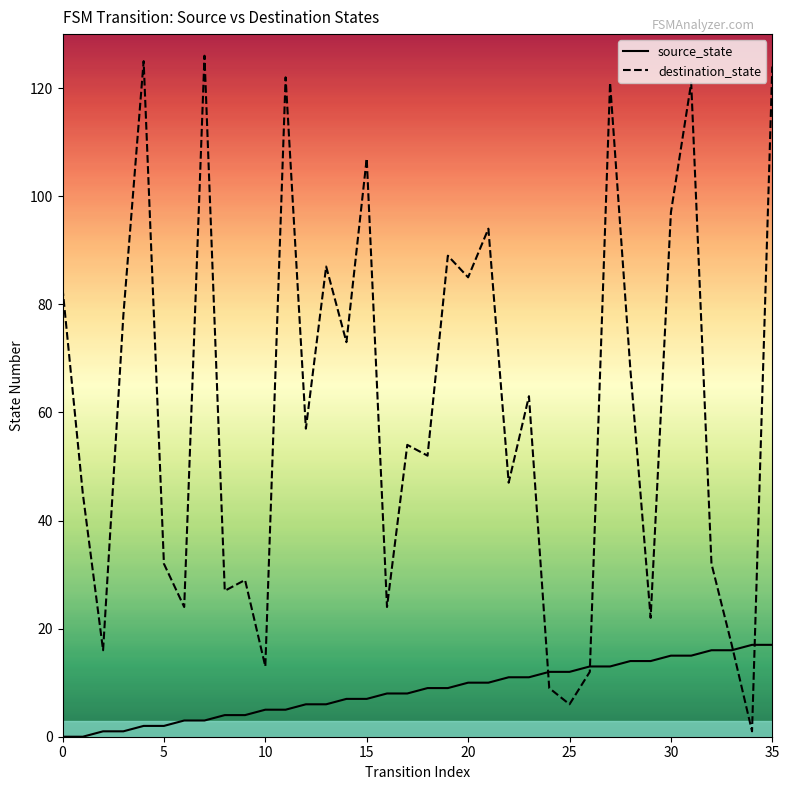

The value of destination_state at 25 is 6. True or false?

True